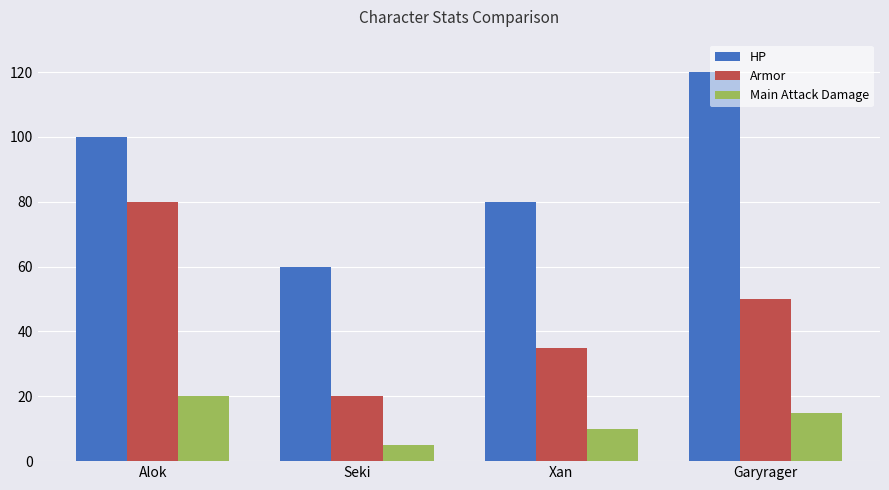

What is the difference between the HP values at Garyrager and Seki?

60